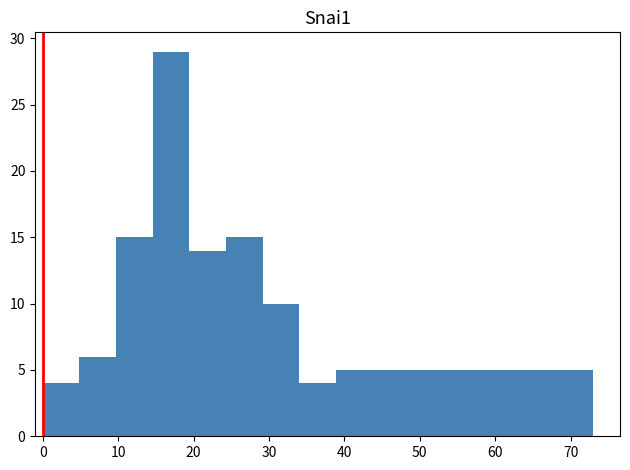

Reading left to right, transcribe this chart: for each bar, give the range it covers on the x-axis and its height. Neither the bar edges nor the heights are printed on the chart, so give them approximately, as read against the axes.

0 to 5: 4
5 to 10: 6
10 to 15: 15
15 to 19: 29
19 to 24: 14
24 to 29: 15
29 to 34: 10
34 to 39: 4
39 to 44: 5
44 to 49: 5
49 to 53: 5
53 to 58: 5
58 to 63: 5
63 to 68: 5
68 to 73: 5